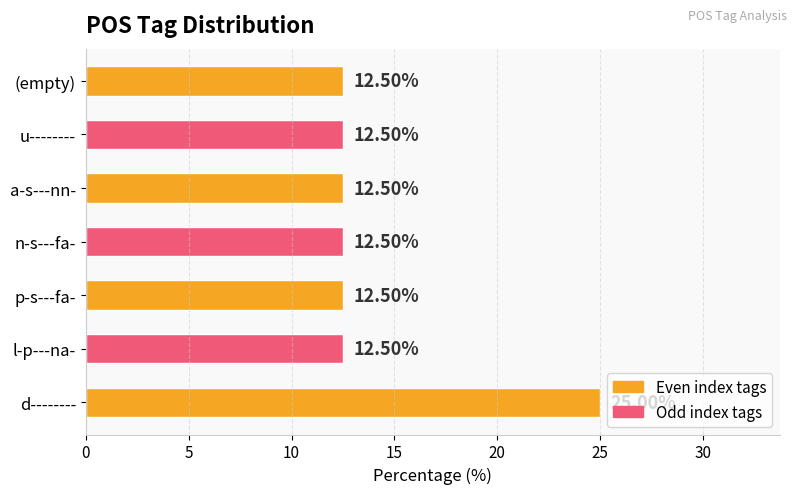

What is the ratio of the value at u-------- to the value at n-s---fa-?

1.0